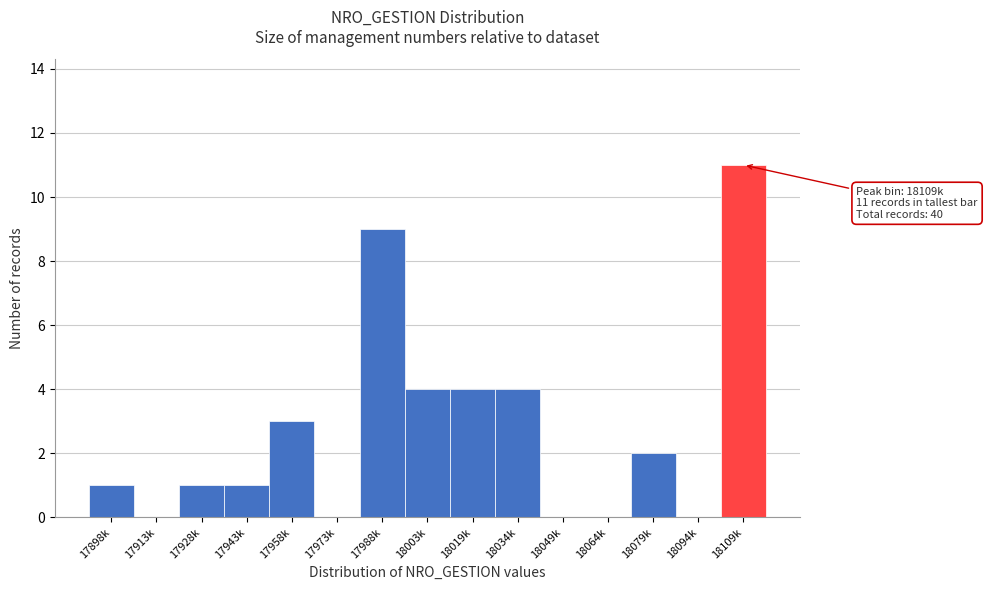

Reading left to right, transcribe all the data shown in this chart.

17898k=1	17913k=0	17928k=1	17943k=1	17958k=3	17973k=0	17988k=9	18003k=4	18019k=4	18034k=4	18049k=0	18064k=0	18079k=2	18094k=0	18109k=11